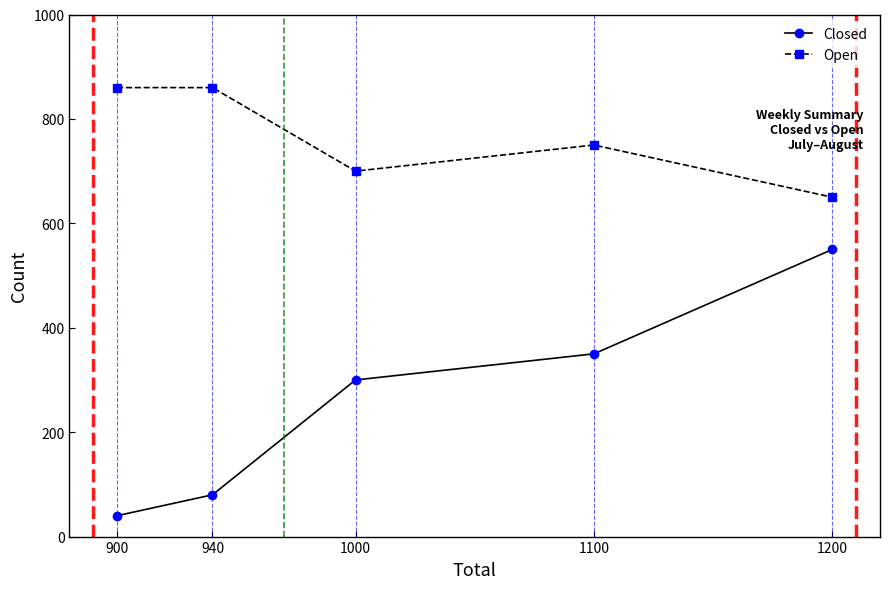

Is it true that Open equals 1166 at 940?

False